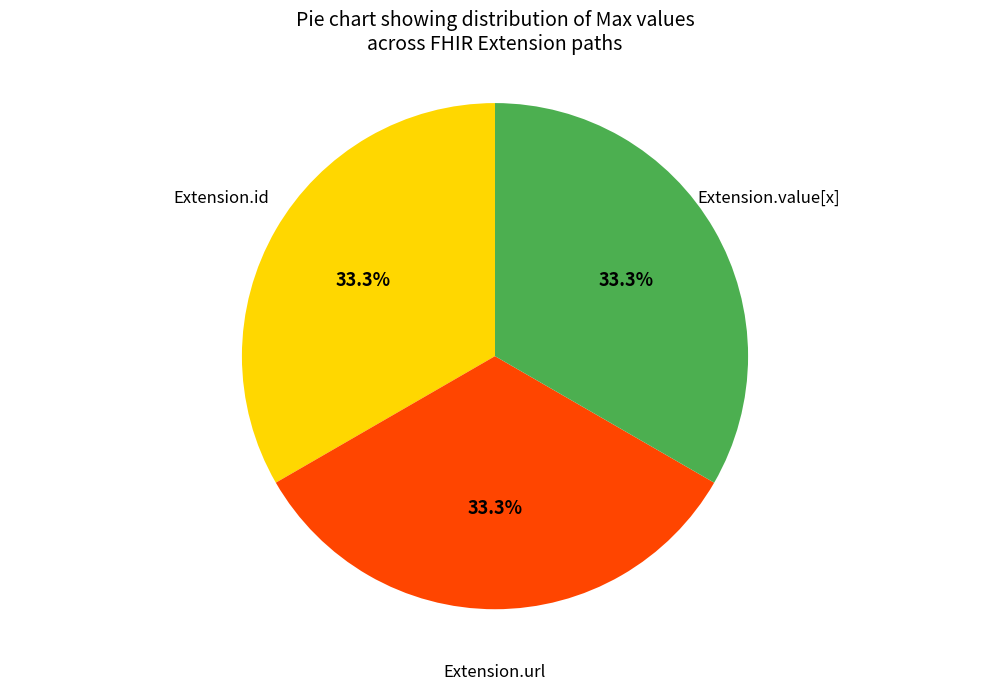

Is there a majority slice in this chart?

No